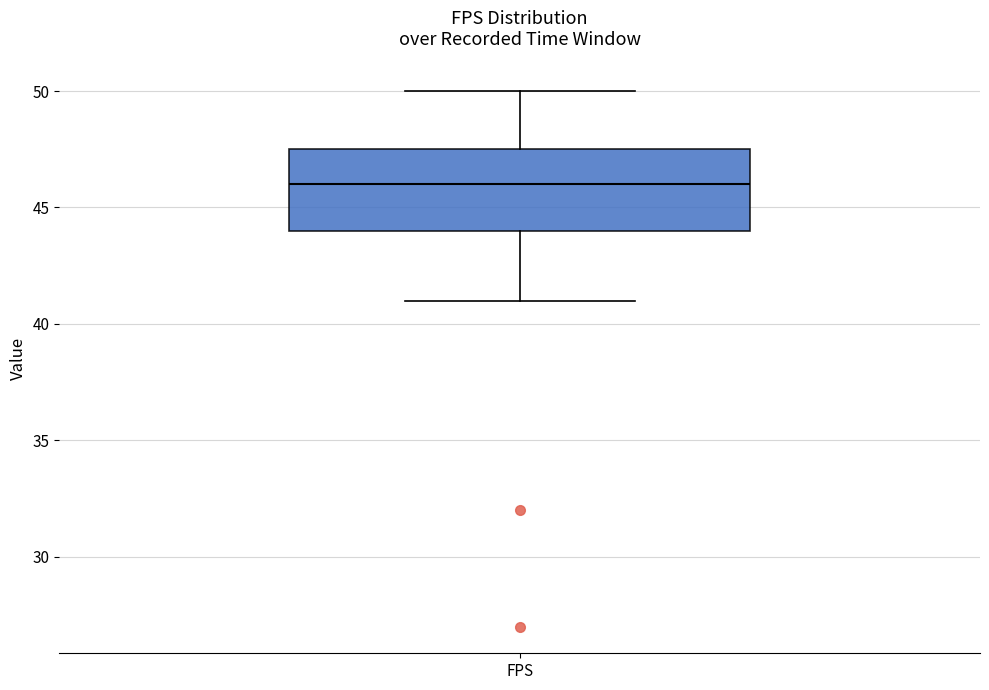

Read this box plot against the y-axis: the position of the median line, the range covered by the box, and the ends of both whiskers. The values are not printed on the chart, so give them approximately, as read against the axis.

median 46.0, box 44.0 to 47.5, whiskers 41.0 to 50.0